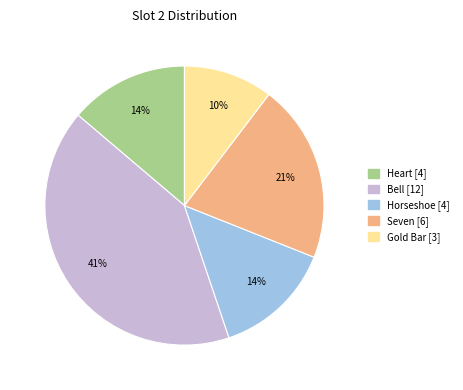

What percentage is the Bell slice, to the nearest percent?

41%